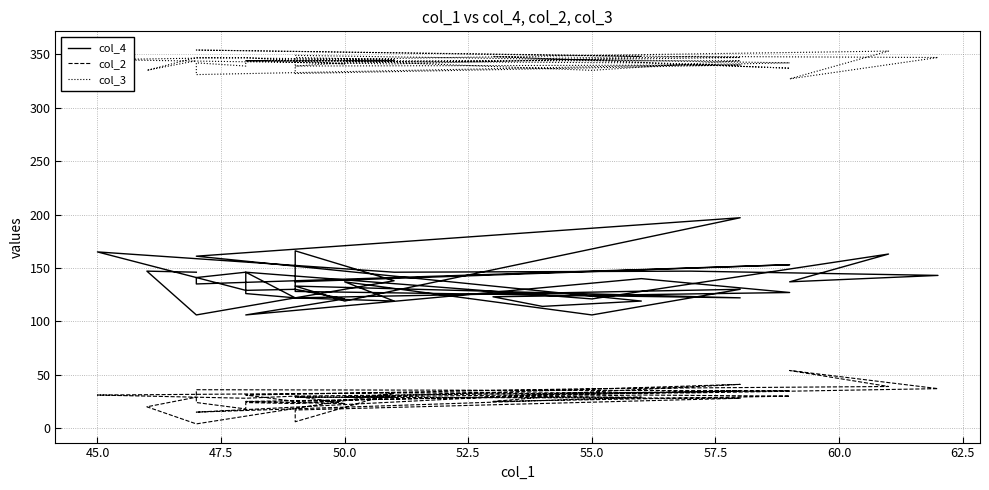

How many interior local valleys does the col_2 series have?

9